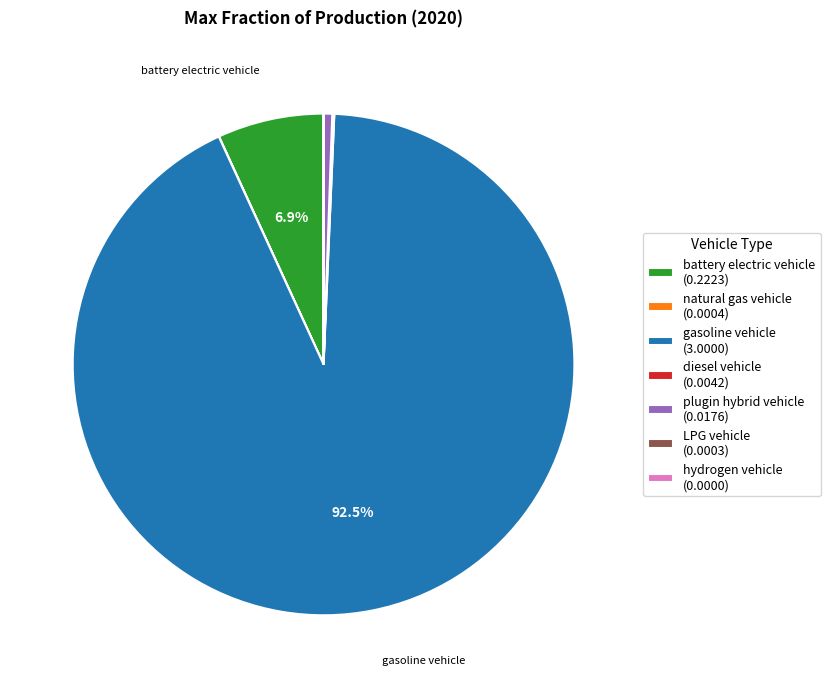

Is there any slice that represents more than half of the pie?

Yes